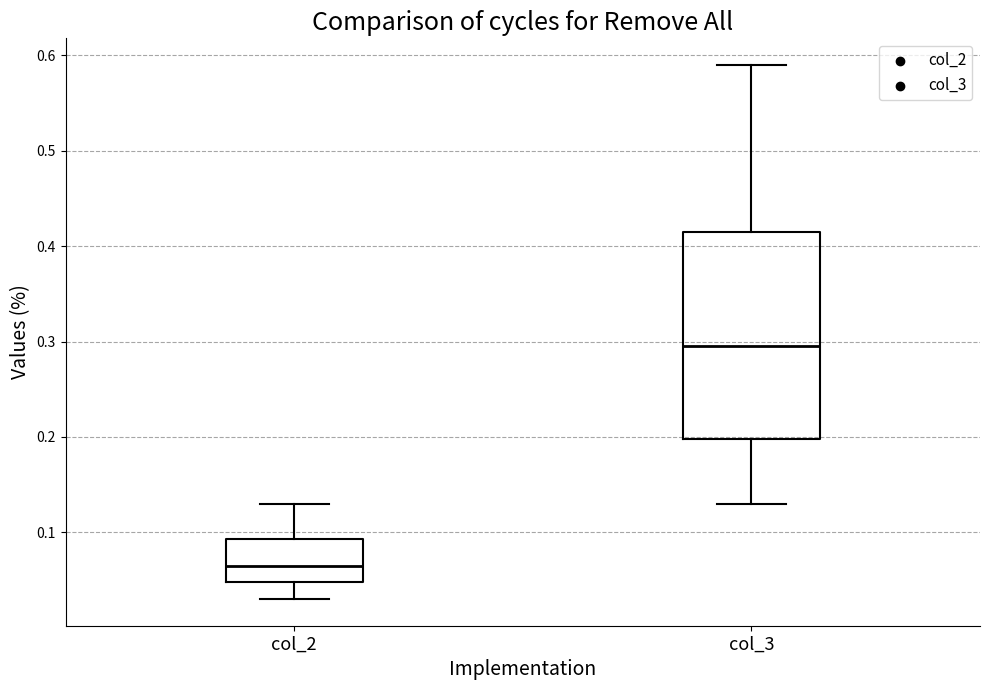

Reading left to right, transcribe this box plot: for each box, give where its median line is, the range the box spans, and where its two whiskers end, as read against the y-axis. The values are not printed on the chart, so give them approximately, as read against the axis.

col_2: median 0.07, box 0.05 to 0.09, whiskers 0.03 to 0.13
col_3: median 0.30, box 0.20 to 0.42, whiskers 0.13 to 0.59